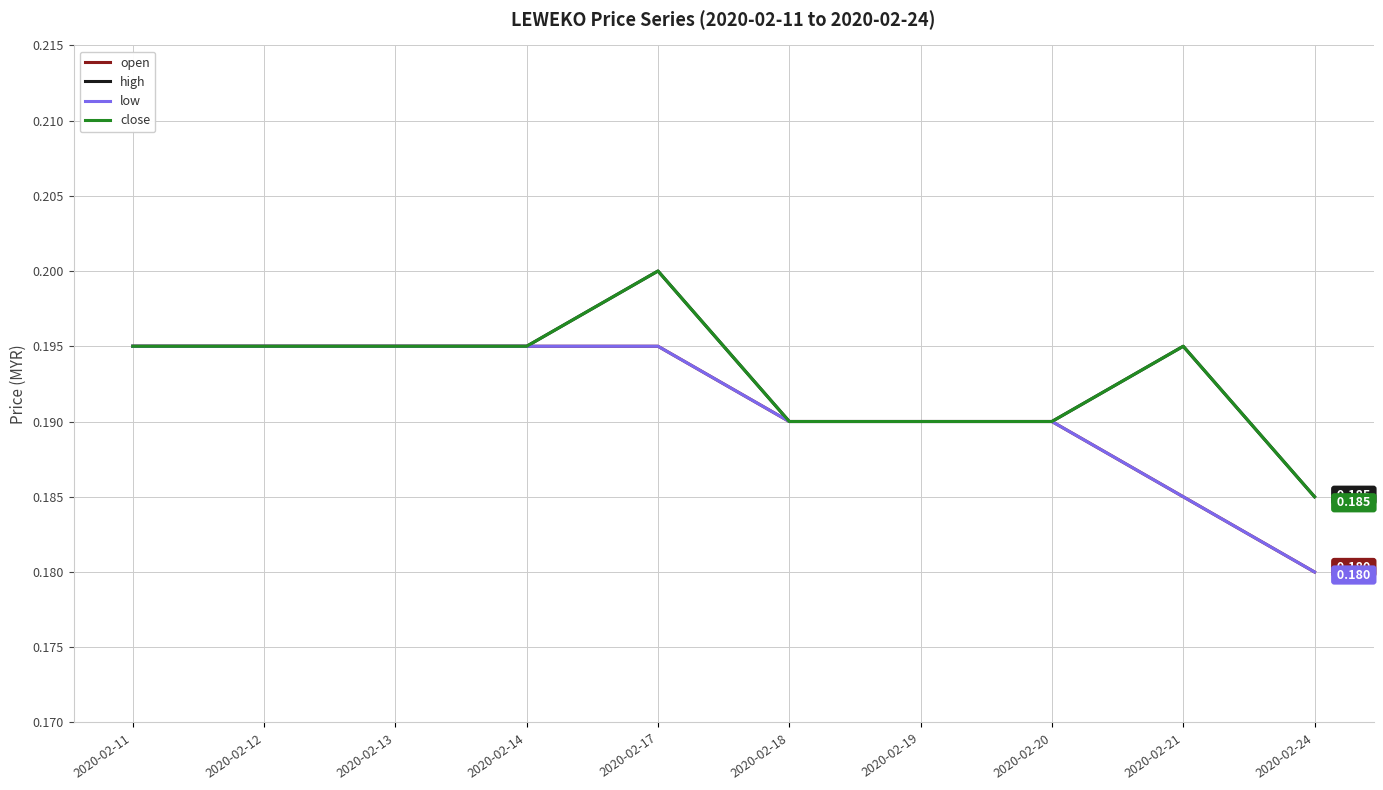

Does the chart have visible grid lines?

Yes